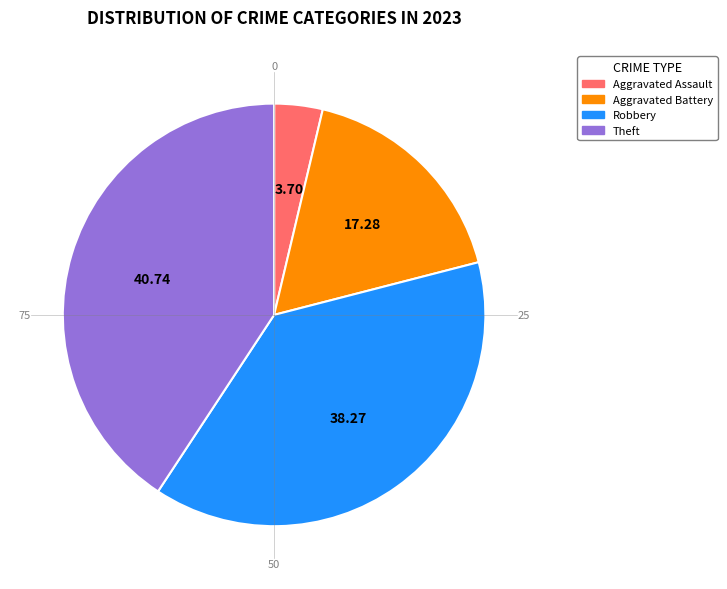

How many segments does this pie chart have?

4